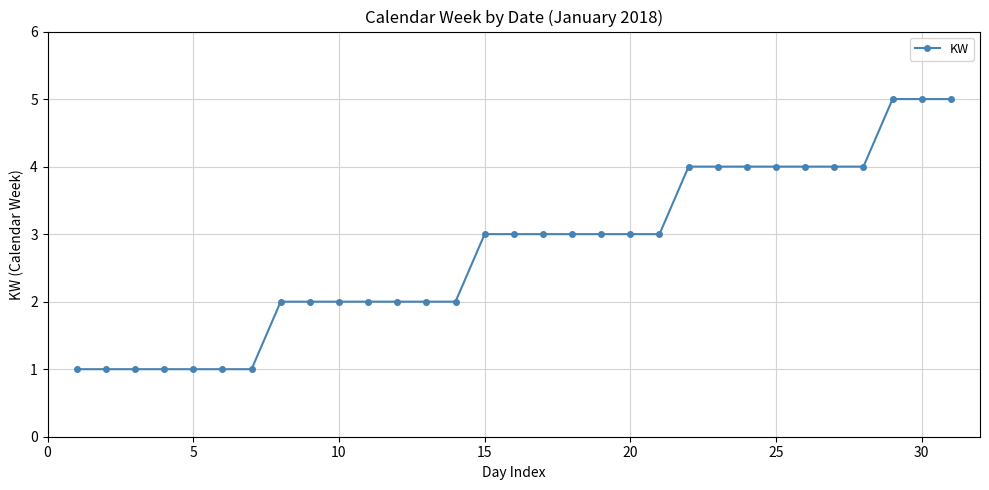

How many data points are less than 3?

14